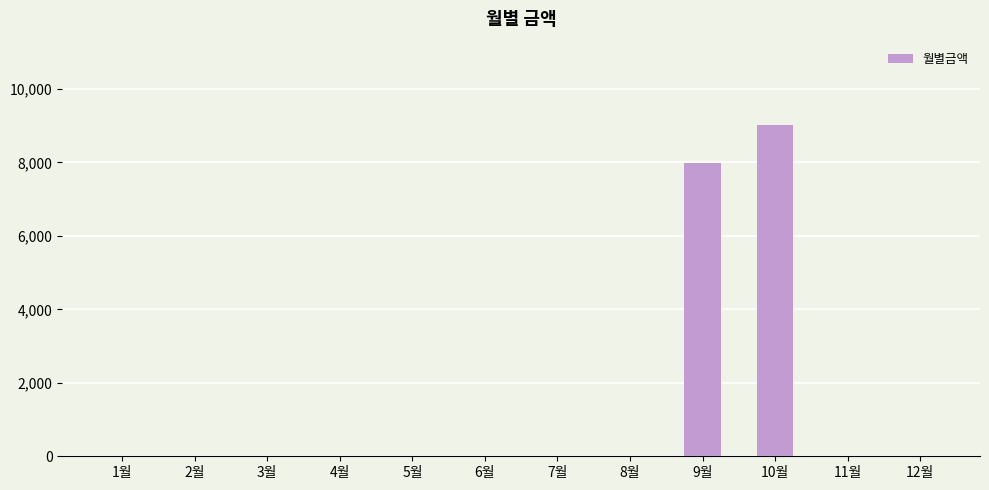

Where is the data nearest to the value 4515?

9월